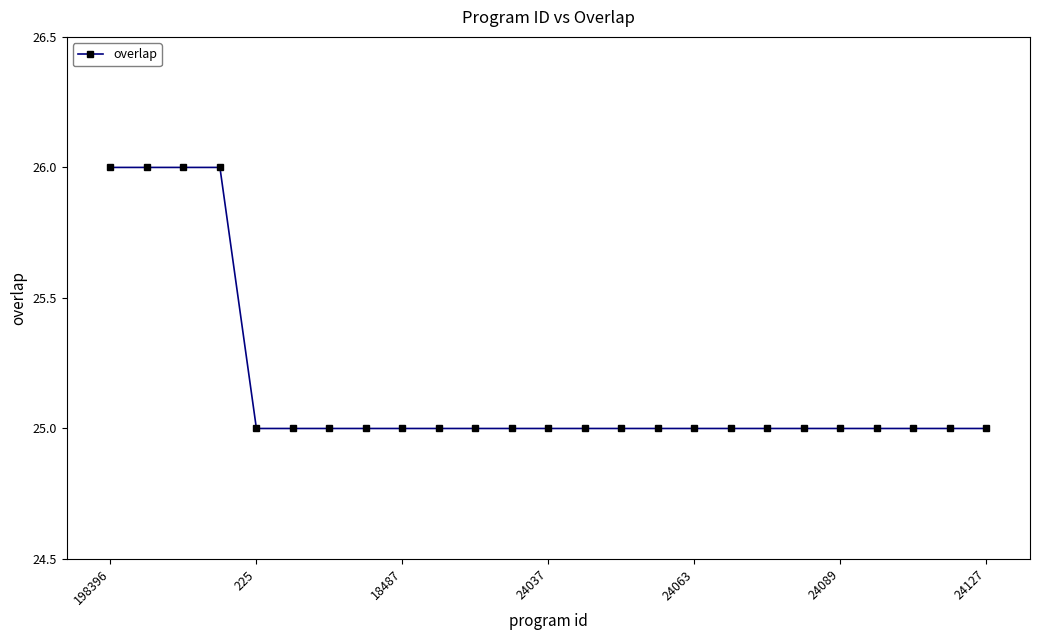

What is the average value?

25